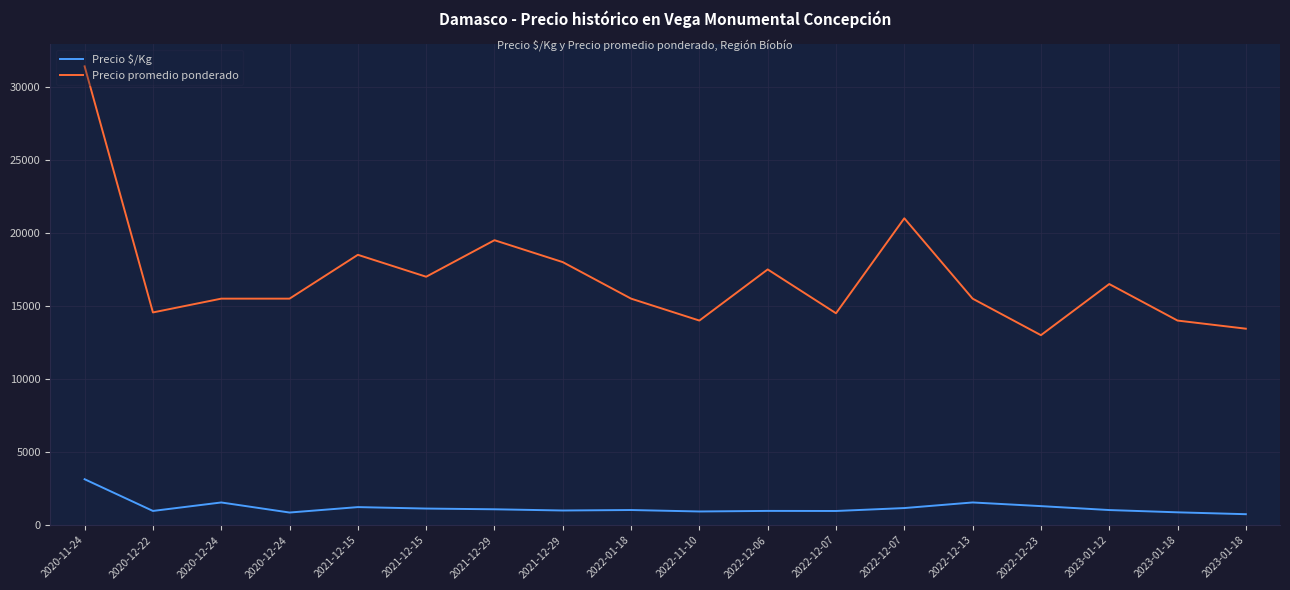

Between 2020-12-24 and 2023-01-18, which is larger?

2020-12-24